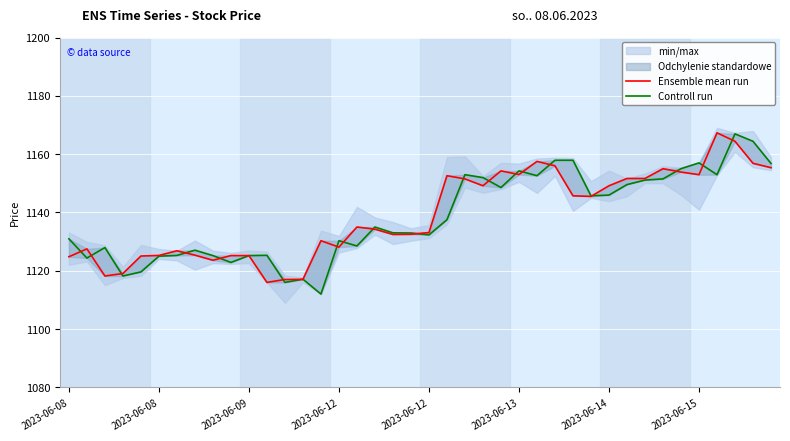

Which series has the largest range (max minus min)?

Controll run